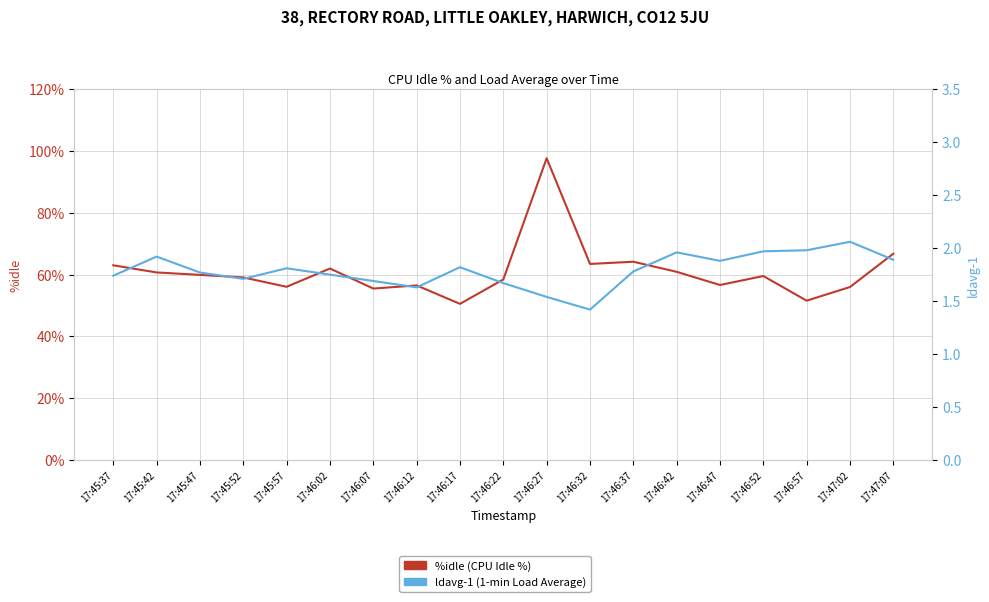

Count the number of categories in the chart.

19